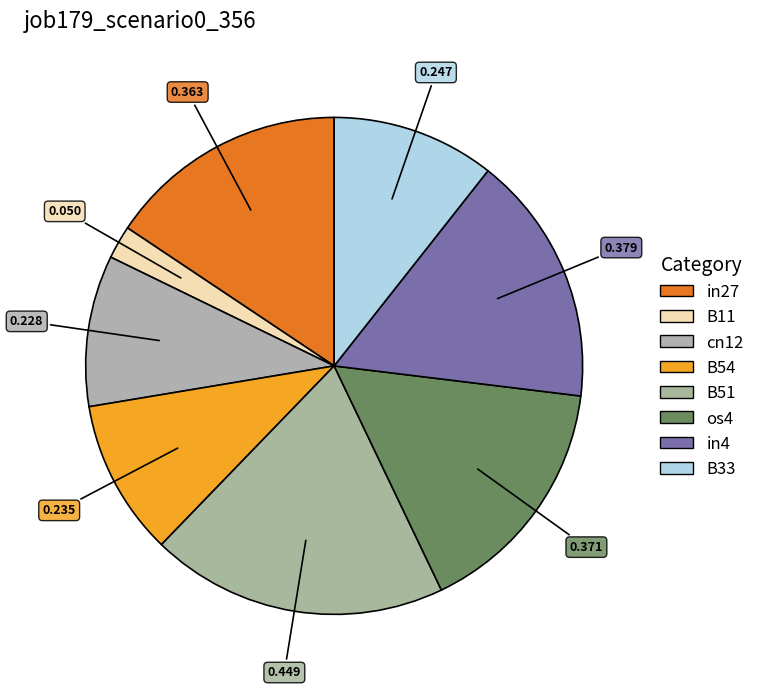

To the nearest percent, what portion does in27 represent?

16%